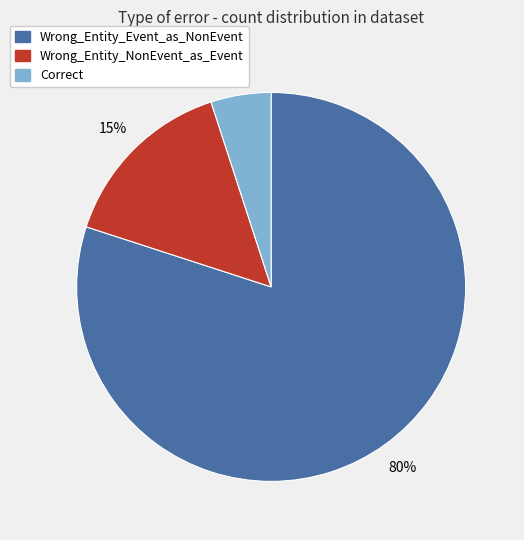

What percentage is the Wrong_Entity_NonEvent_as_Event slice, to the nearest percent?

15%